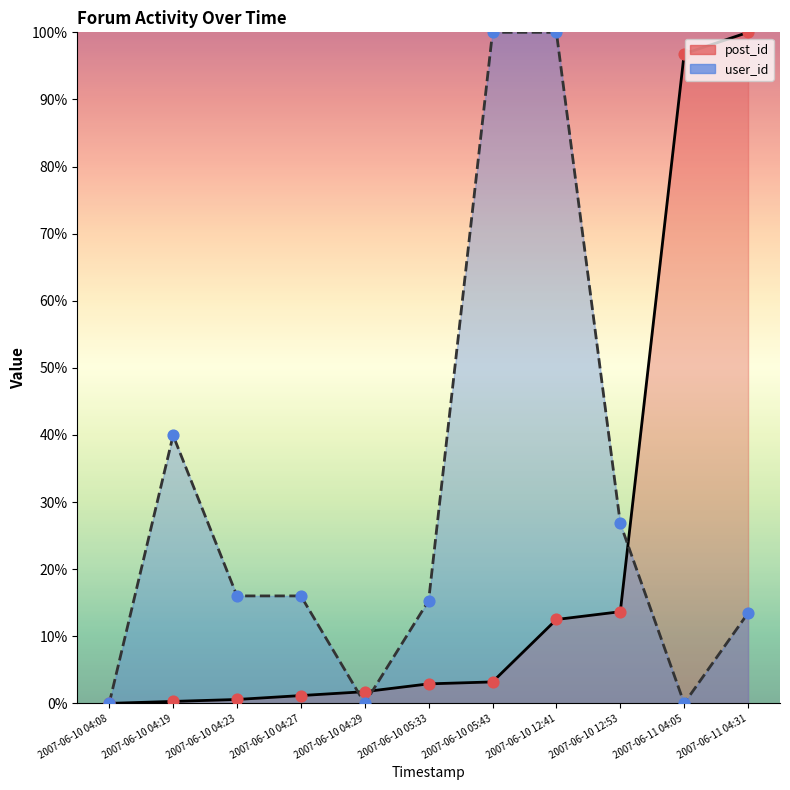

Which series contains the highest Y value?

post_id